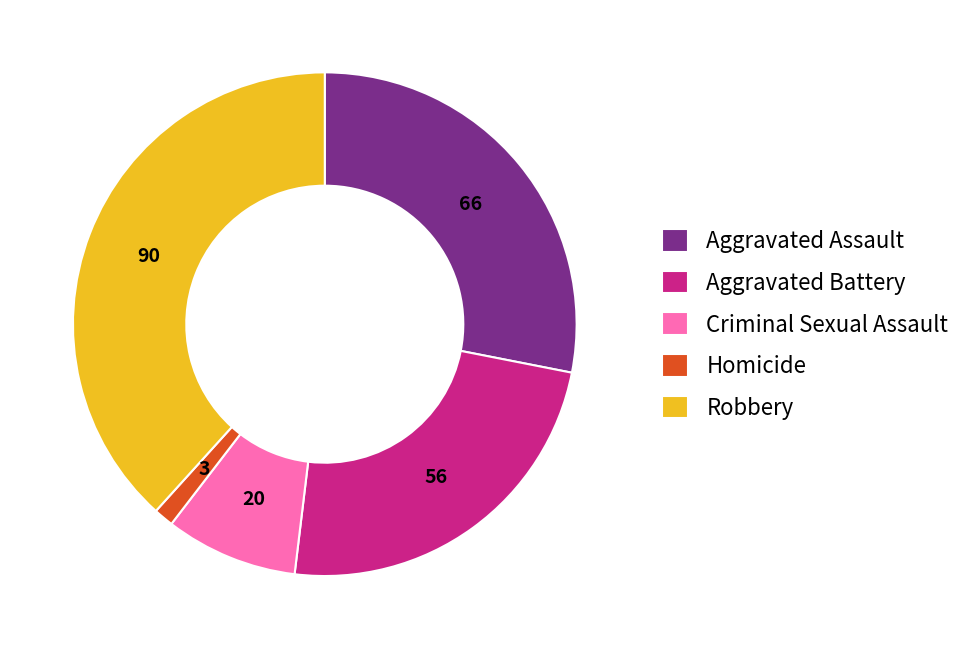

The Aggravated Battery slice represents 24% of the pie. True or false?

True